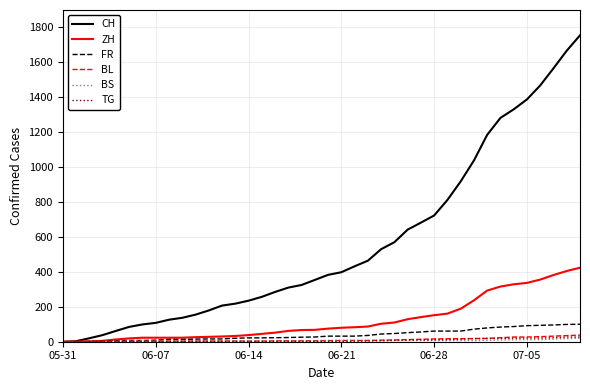

Which series has the largest range (max minus min)?

CH